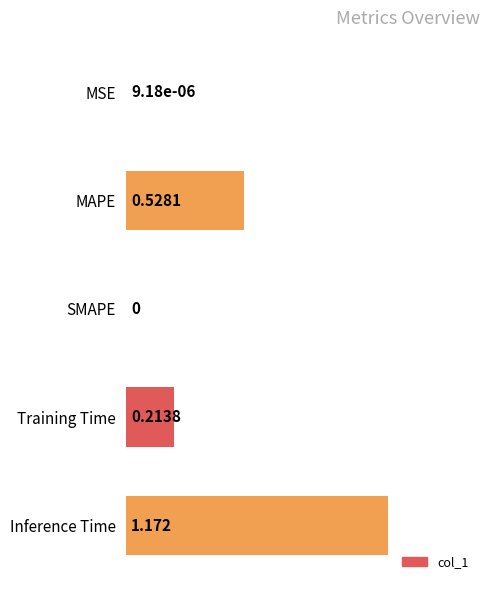

What is the sum of all values?

1.9